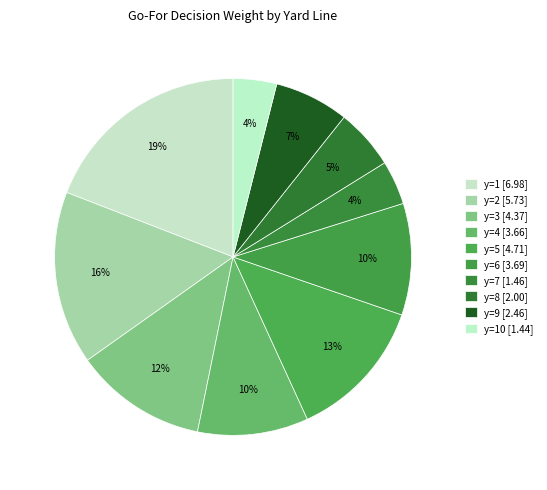

Is there any slice that represents more than half of the pie?

No